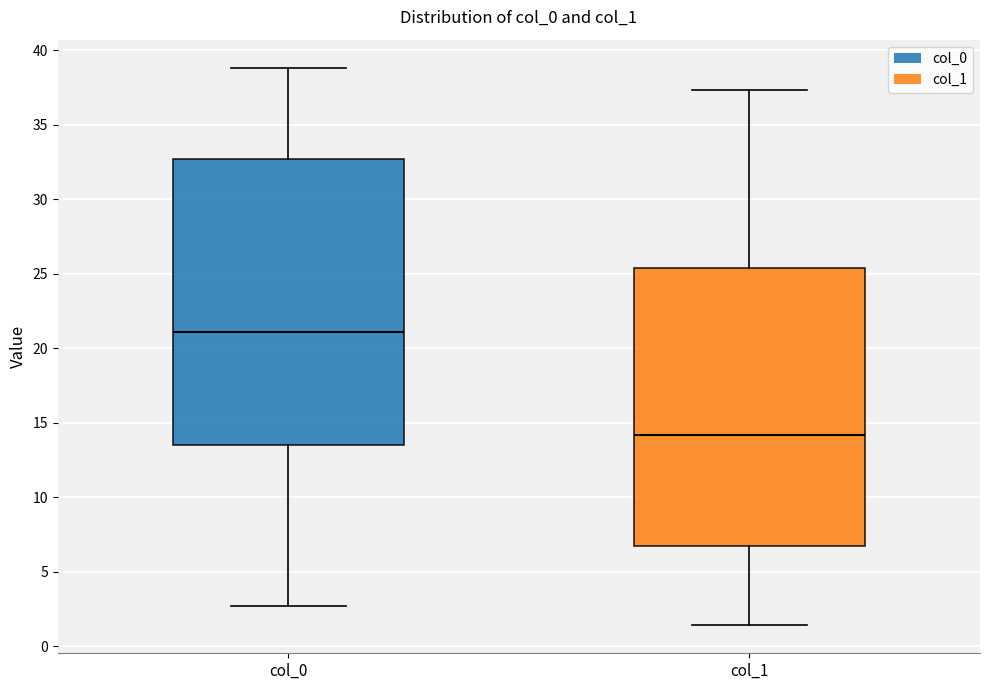

Reading left to right, read every box against the y-axis: the position of its median line, the range the box covers, and the ends of its whiskers. The values are not printed on the chart, so give them approximately, as read against the axis.

col_0: median 21.0, box 13.5 to 32.5, whiskers 2.5 to 39.0
col_1: median 14.0, box 6.5 to 25.5, whiskers 1.5 to 37.5